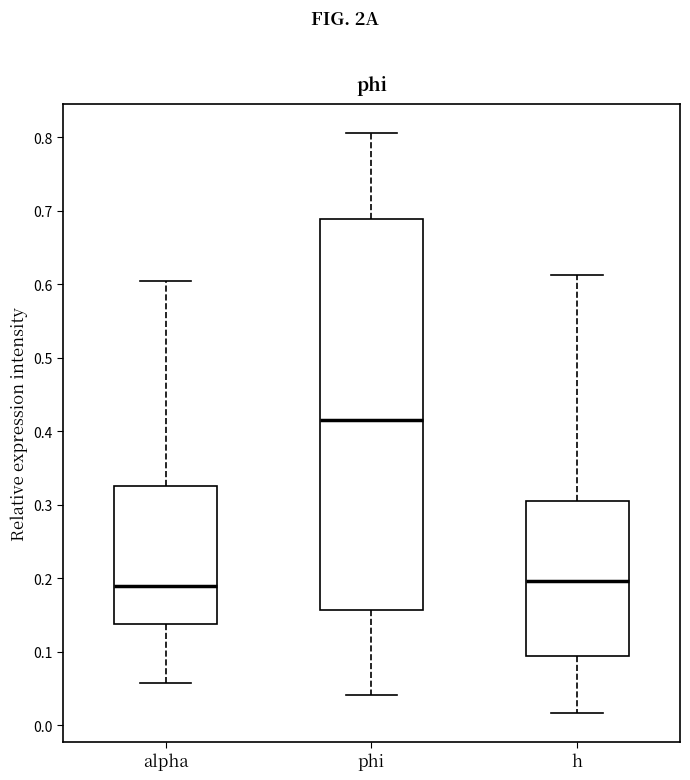

Where does the median line of the box for phi sit on the y-axis? The values are not printed on the chart, so give them approximately, as read against the axis.

0.42